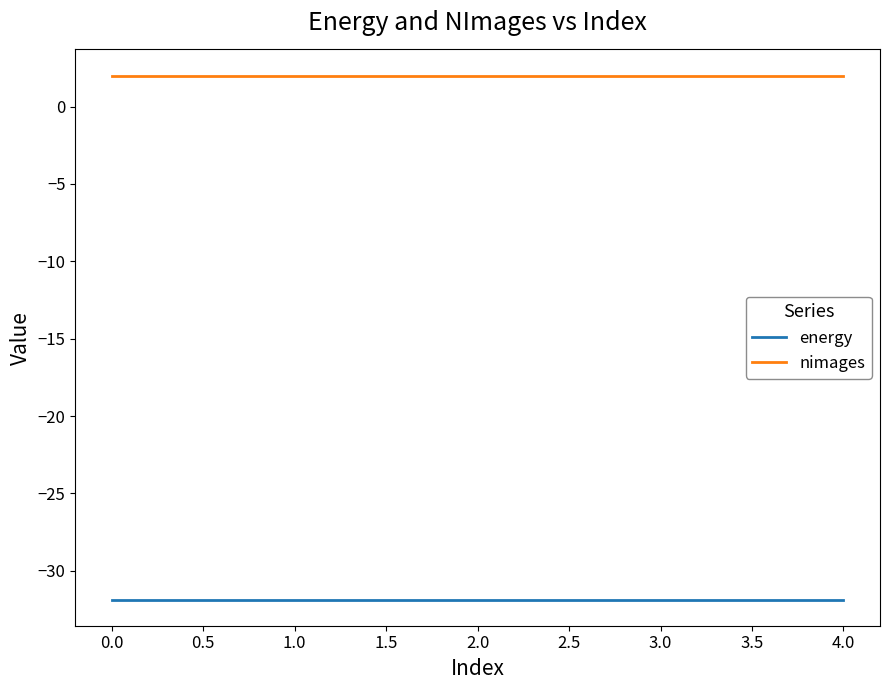

True or false: energy and nimages cross at least once.

False